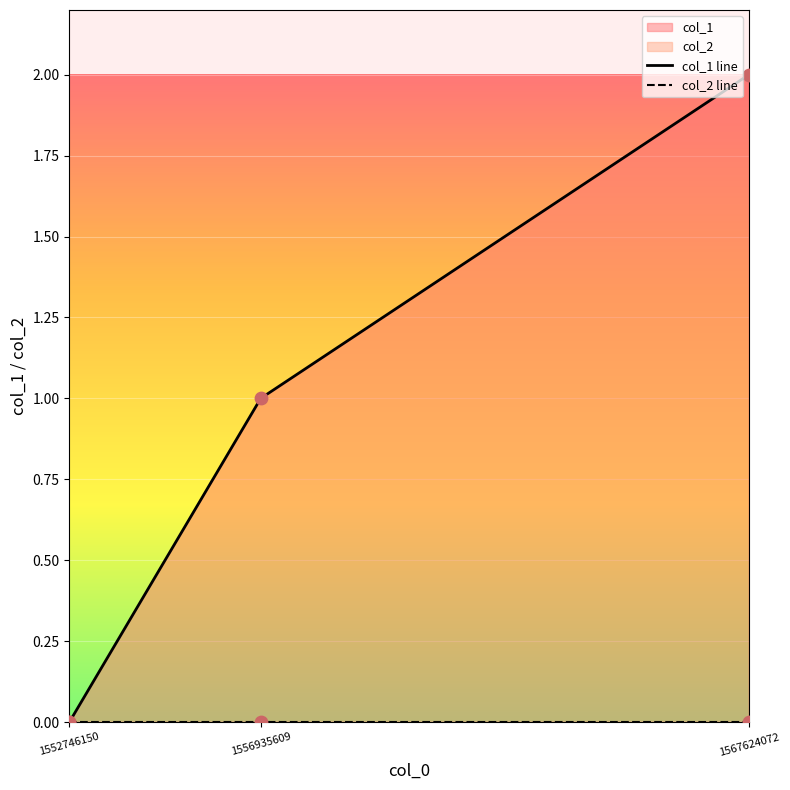

At how many categories does at least one series exceed 1?

1